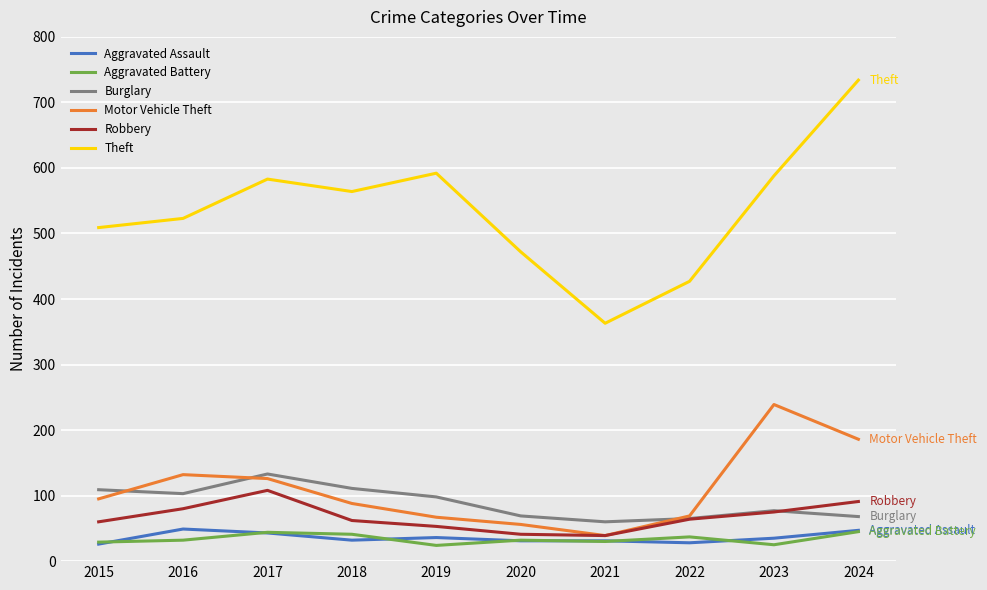

True or false: Theft has a value of 272 at 2017.

False